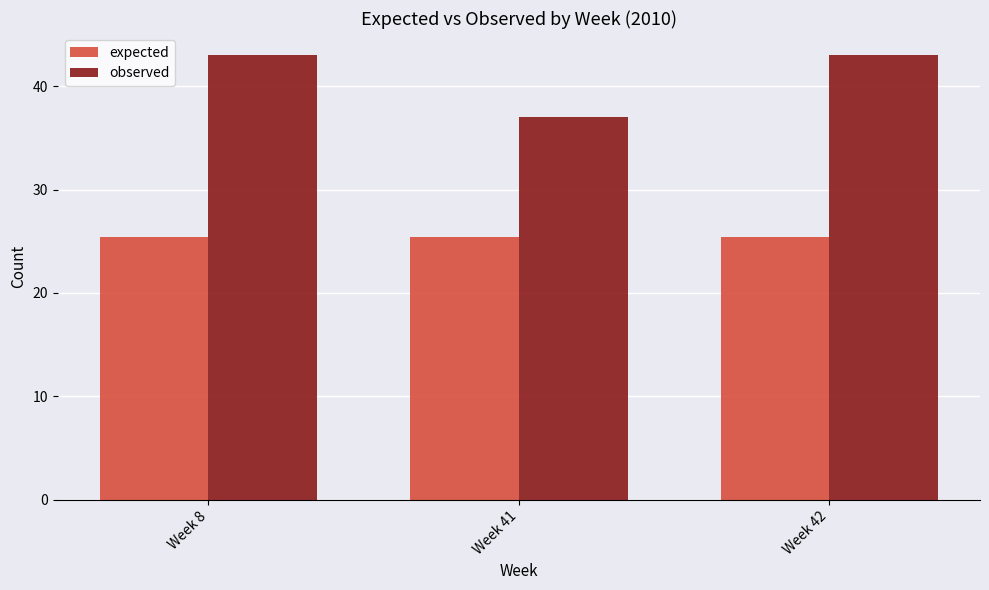

What is the average value of the expected series?

25.4